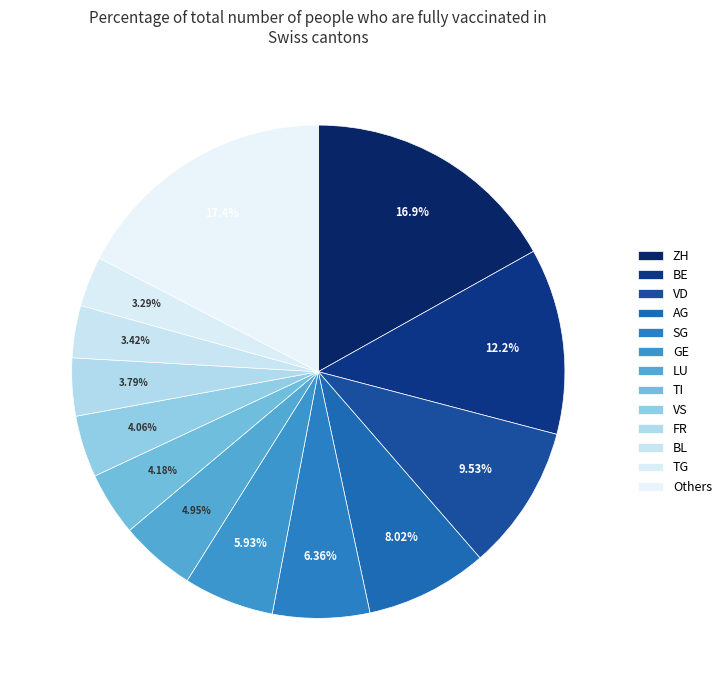

How many slices are in this pie chart?

13